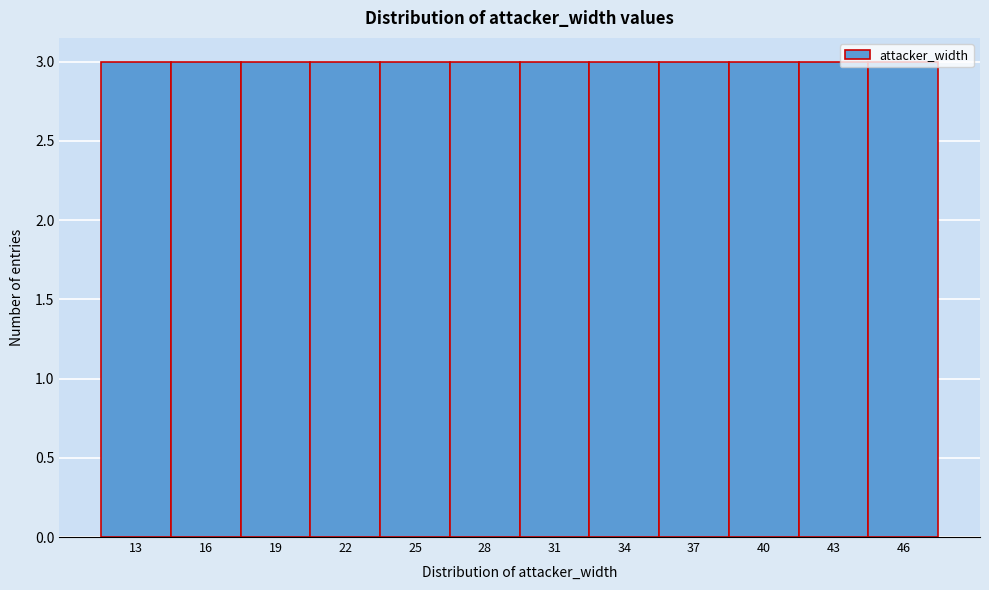

Reading left to right, list every bar in this chart as the range it spans on the x-axis followed by its height. The values are not printed on the chart, so give them approximately, as read against the axis.

11.5 to 14.5: 3
14.5 to 17.5: 3
17.5 to 20.5: 3
20.5 to 23.5: 3
23.5 to 26.5: 3
26.5 to 29.5: 3
29.5 to 32.5: 3
32.5 to 35.5: 3
35.5 to 38.5: 3
38.5 to 41.5: 3
41.5 to 44.5: 3
44.5 to 47.5: 3